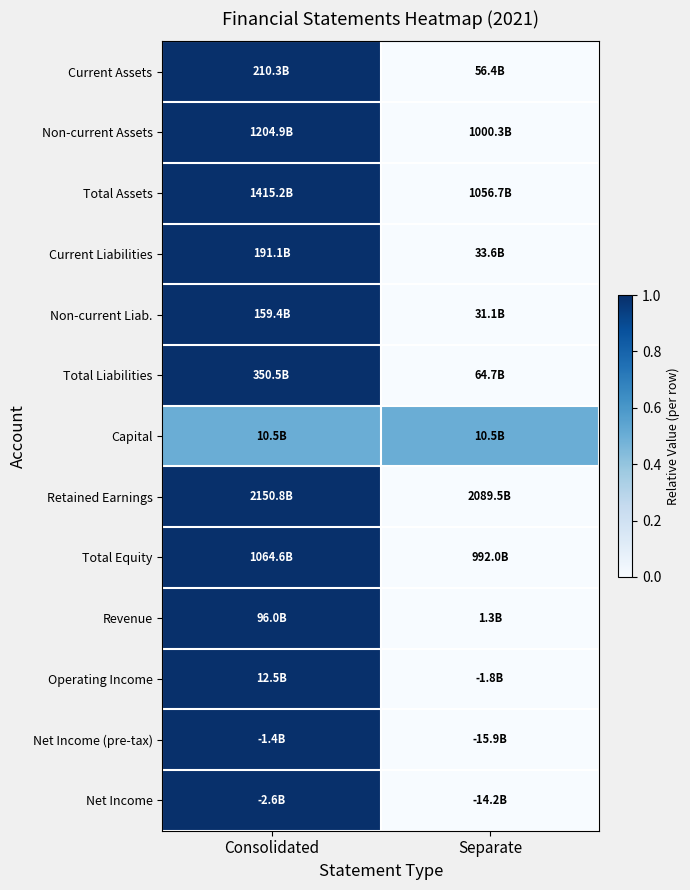

Reading right to left, list all the values displayed in this chart.

Current Assets: Separate=0.0	Consolidated=1.0
Non-current Assets: Separate=0.0	Consolidated=1.0
Total Assets: Separate=0.0	Consolidated=1.0
Current Liabilities: Separate=0.0	Consolidated=1.0
Non-current Liab.: Separate=0.0	Consolidated=1.0
Total Liabilities: Separate=0.0	Consolidated=1.0
Capital: Separate=0.5	Consolidated=0.5
Retained Earnings: Separate=0.0	Consolidated=1.0
Total Equity: Separate=0.0	Consolidated=1.0
Revenue: Separate=0.0	Consolidated=1.0
Operating Income: Separate=0.0	Consolidated=1.0
Net Income (pre-tax): Separate=0.0	Consolidated=1.0
Net Income: Separate=0.0	Consolidated=1.0